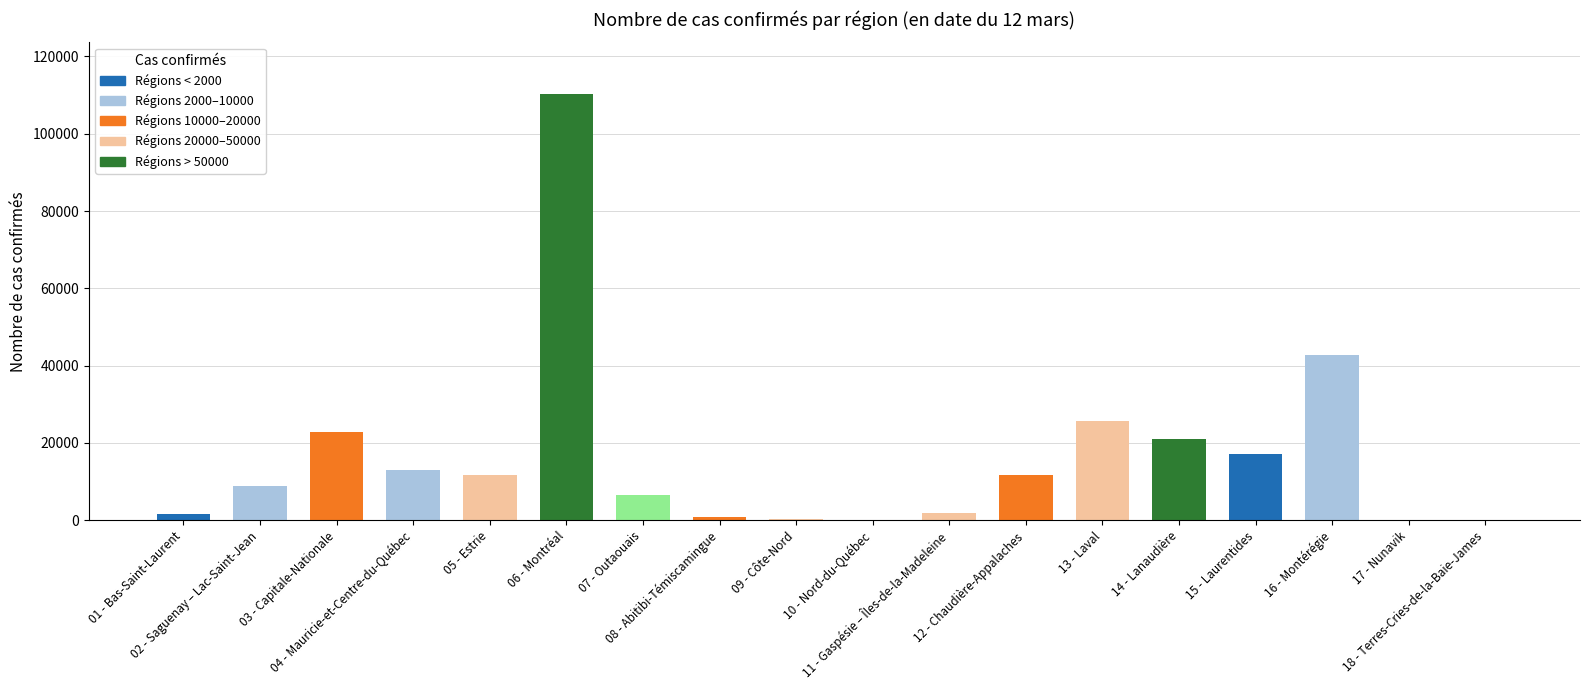

What is the maximum value shown in the chart?

110407